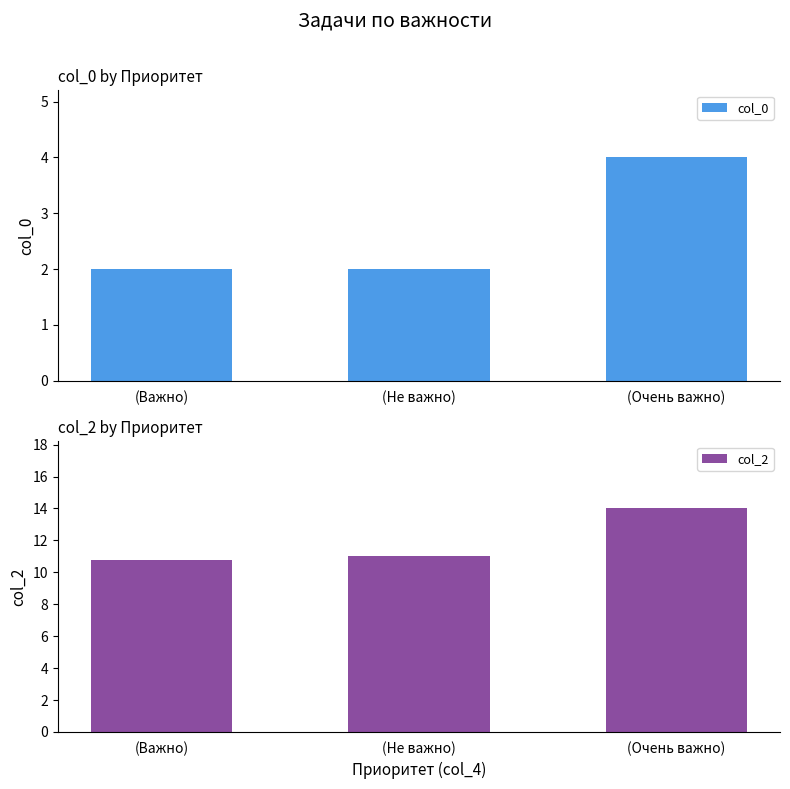

Reading left to right, list all the values displayed in this chart.

col_0: (Важно)=2.0	(Не важно)=2.0	(Очень важно)=4.0
col_2: (Важно)=10.8	(Не важно)=11.0	(Очень важно)=14.0